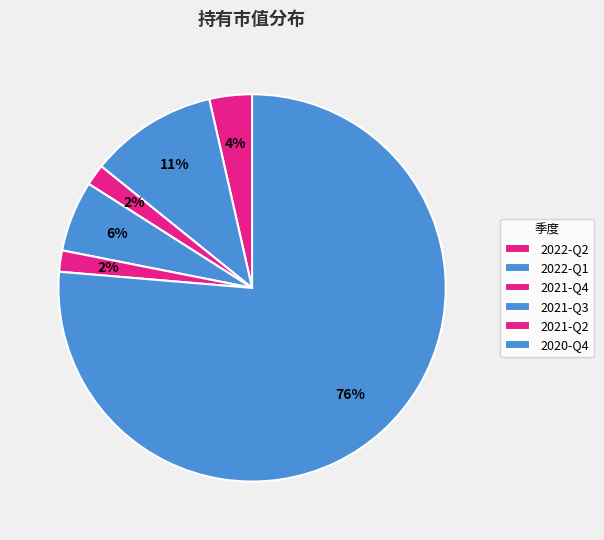

To the nearest percent, what is the difference between the largest and smallest slice percentages?

75%